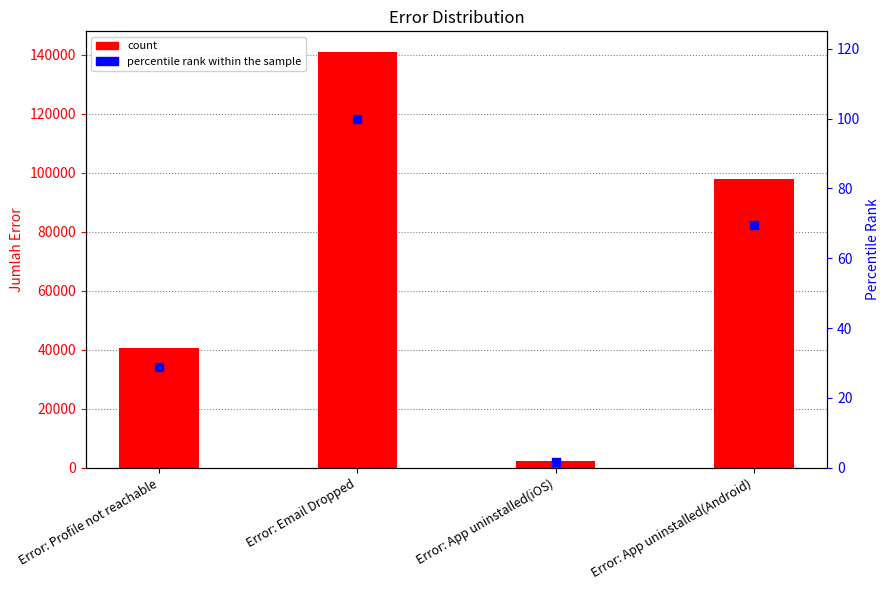

What is the total value across all series at Error: Email Dropped?

141074.0